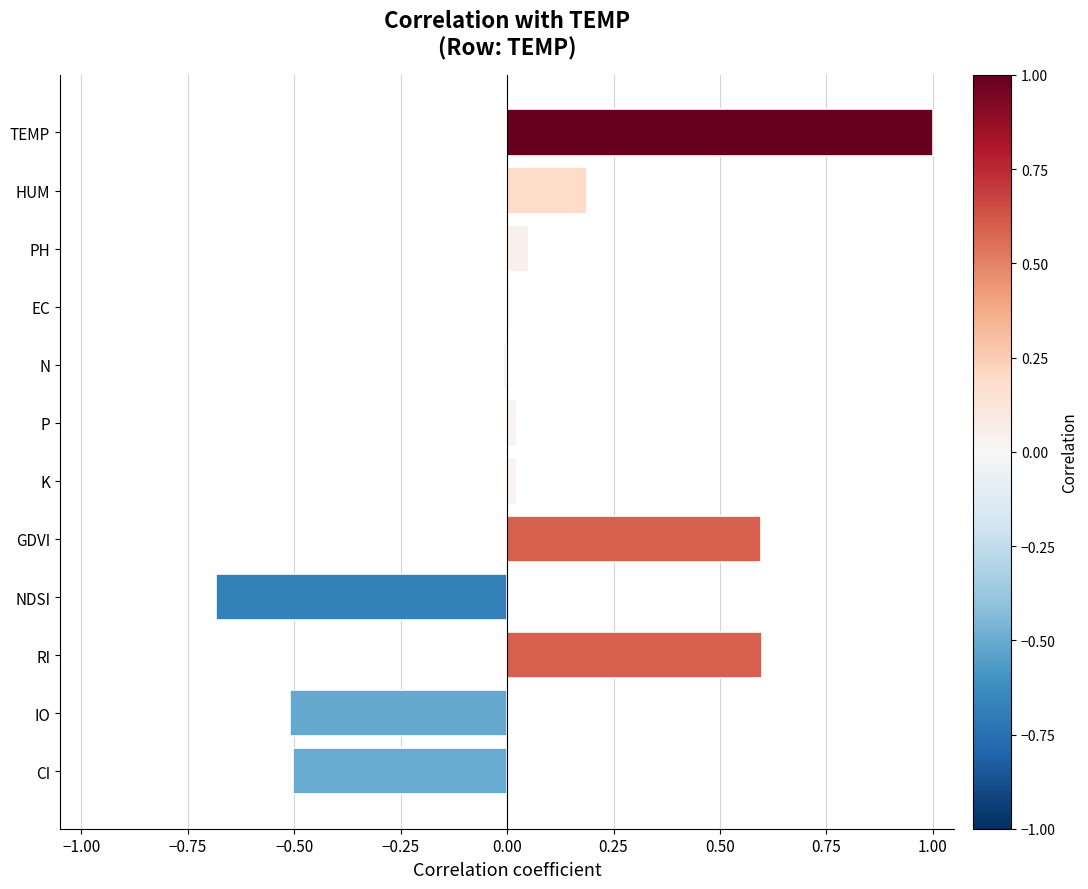

What is the difference between the maximum and minimum values?

1.7